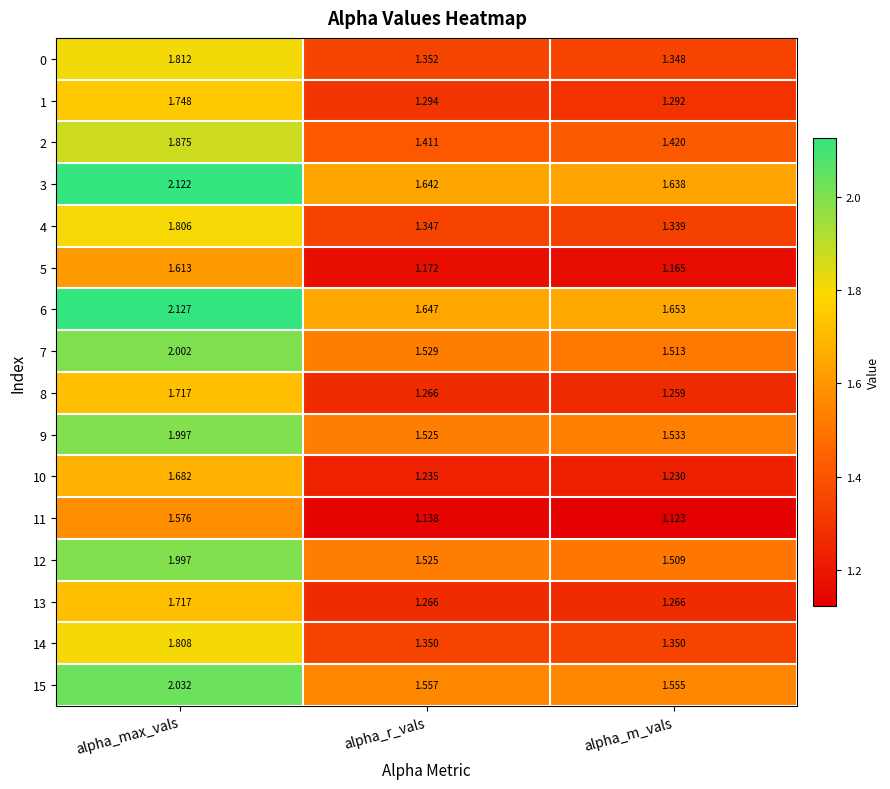

At which category is the sum across all series the highest?

alpha_max_vals